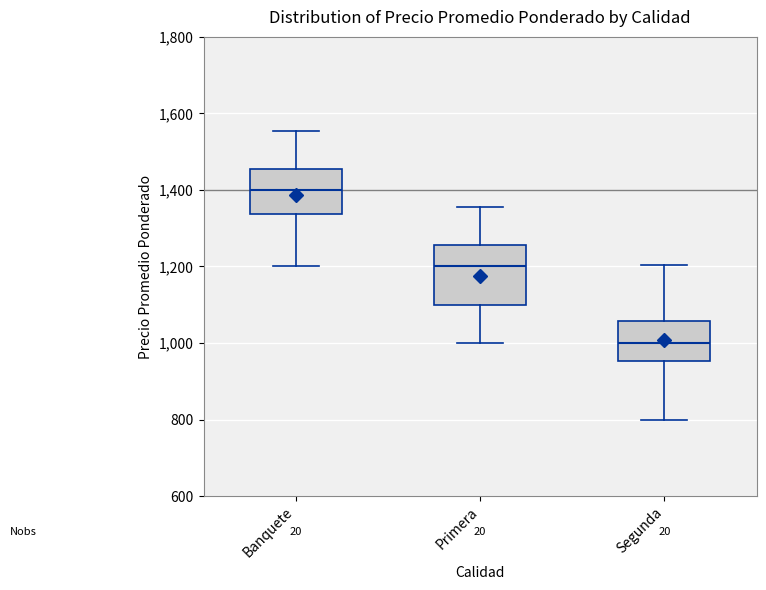

Reading left to right, transcribe this box plot: for each box, give where its median line is, the range the box spans, and where its two whiskers end, as read against the y-axis. The values are not printed on the chart, so give them approximately, as read against the axis.

Banquete: median 1400, box 1340 to 1460, whiskers 1200 to 1560
Primera: median 1200, box 1100 to 1260, whiskers 1000 to 1360
Segunda: median 1000, box 960 to 1060, whiskers 800 to 1200